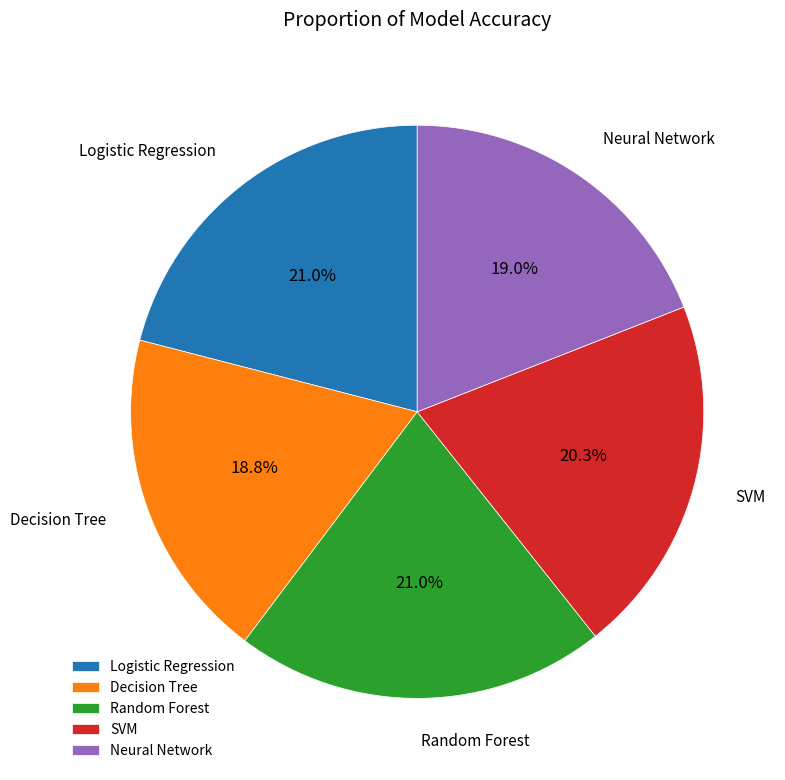

To the nearest percent, what percentage of the pie is SVM?

20%